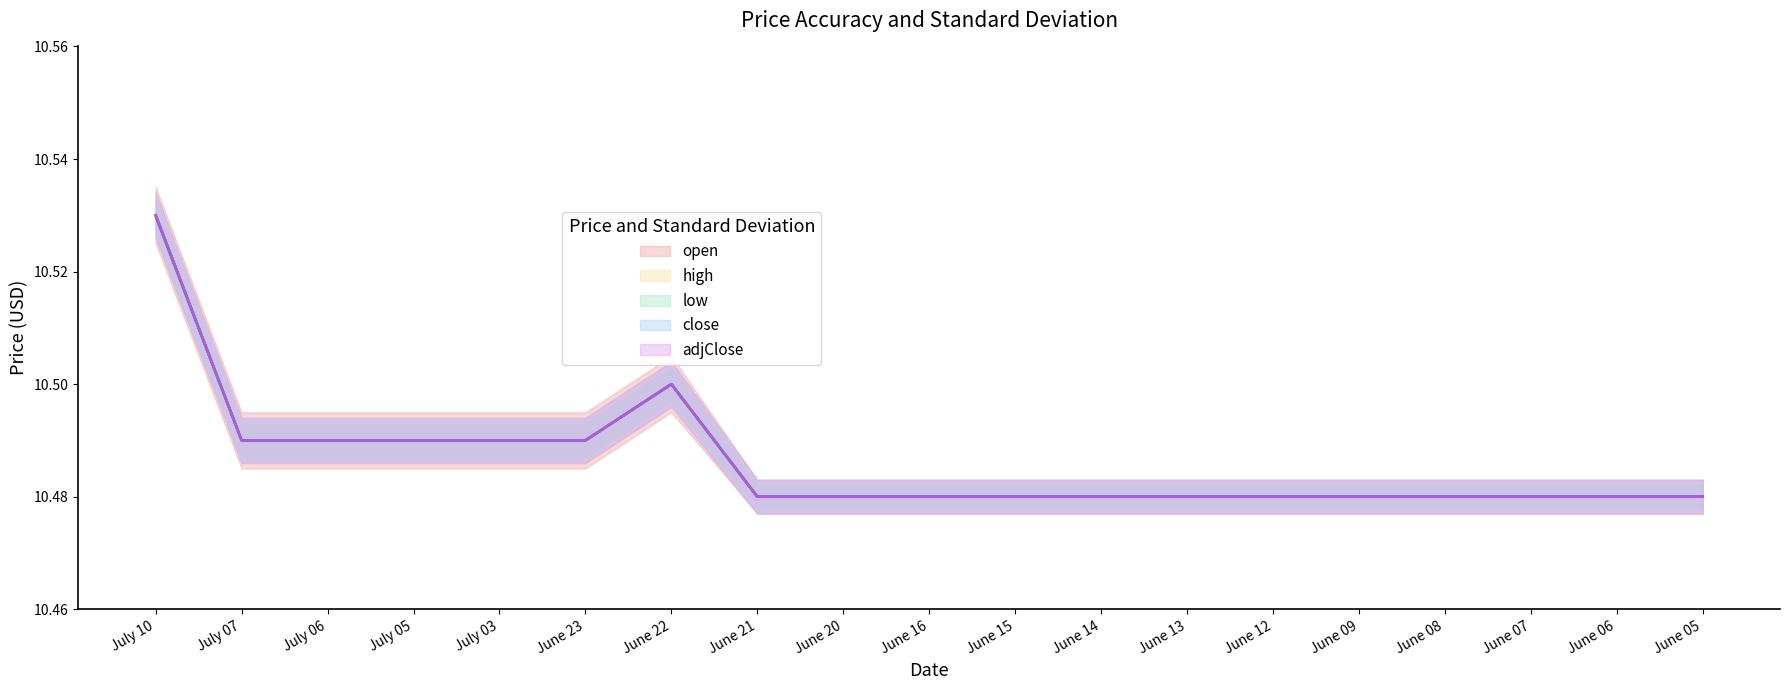

True or false: high and adjClose cross at least once.

False